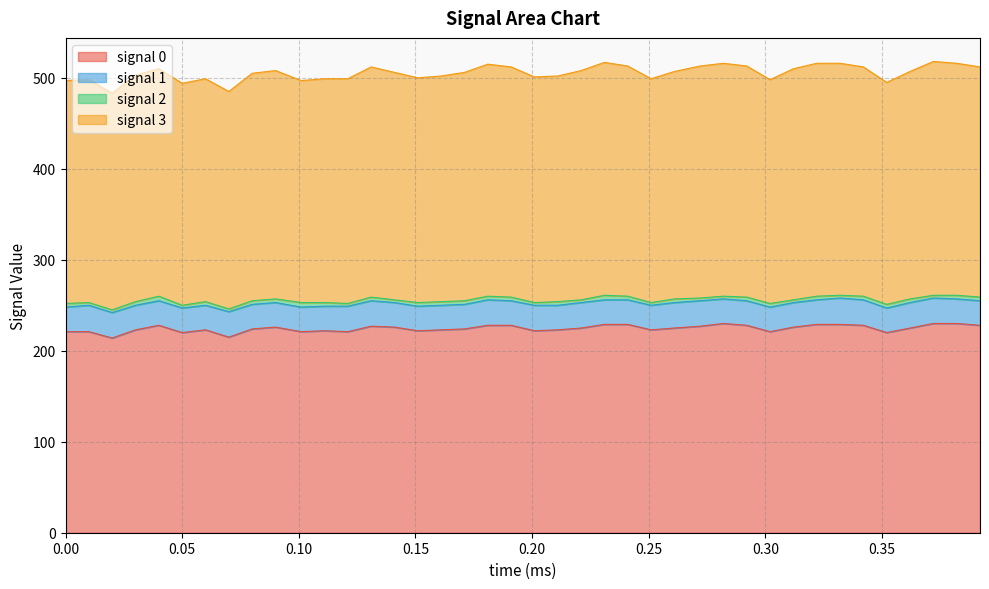

The signal 3 series shows 269 at 3121619.0. True or false?

False